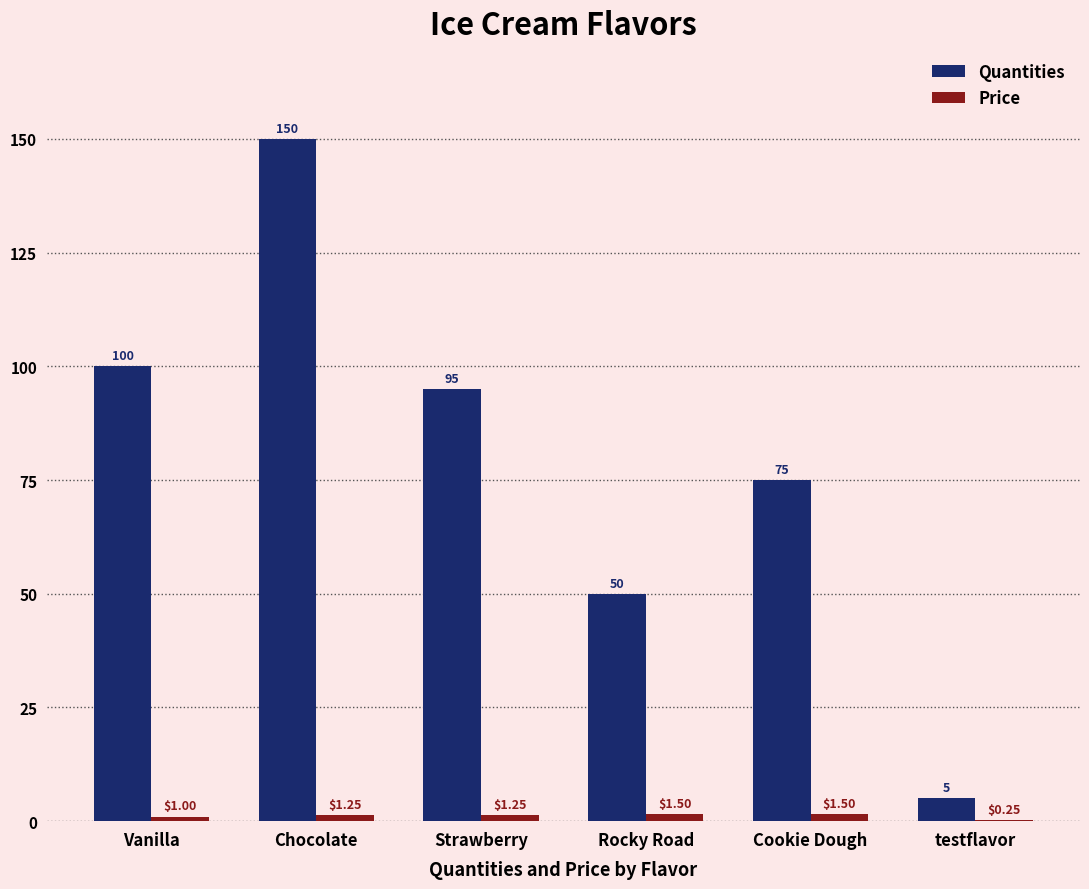

Which series has the largest total across all categories?

Quantities